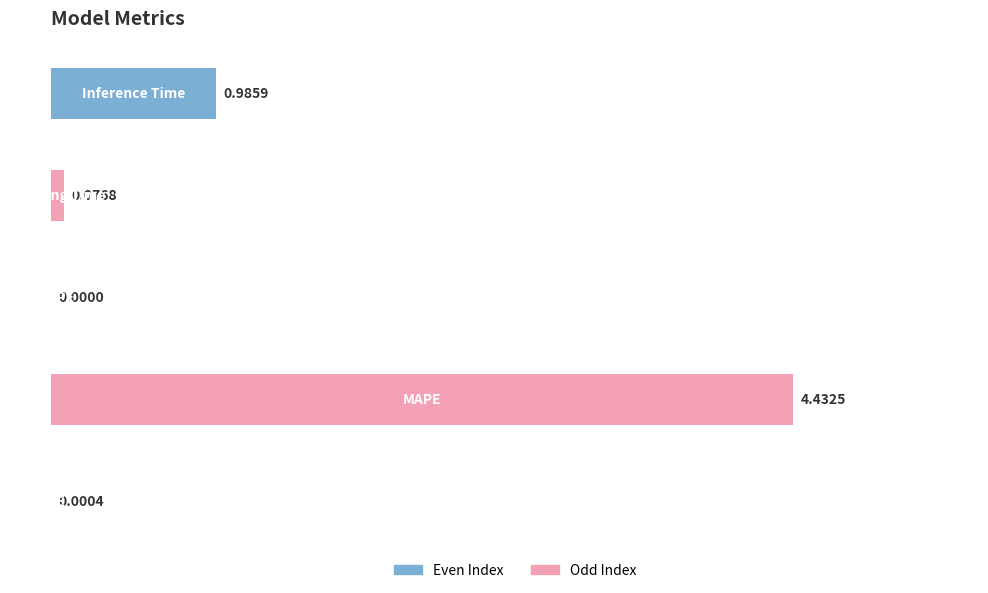

What is the sum of all values?

5.5